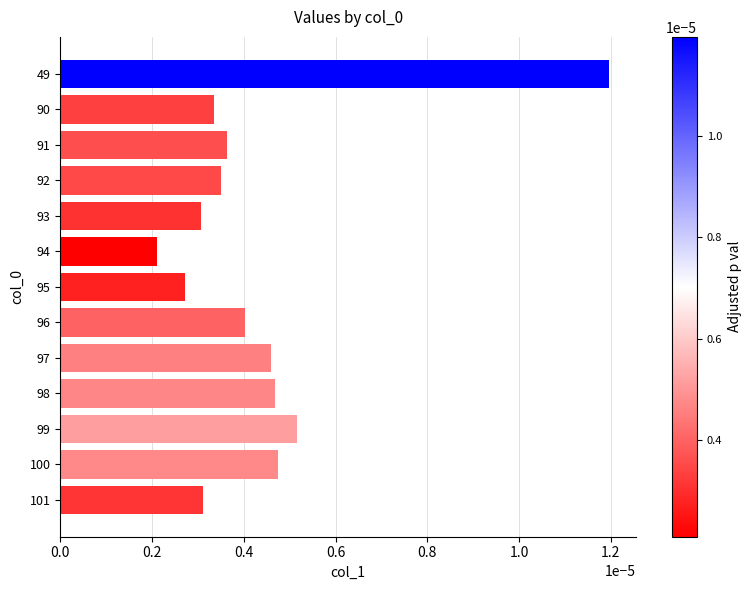

Which has a higher value, 101 or 92?

92